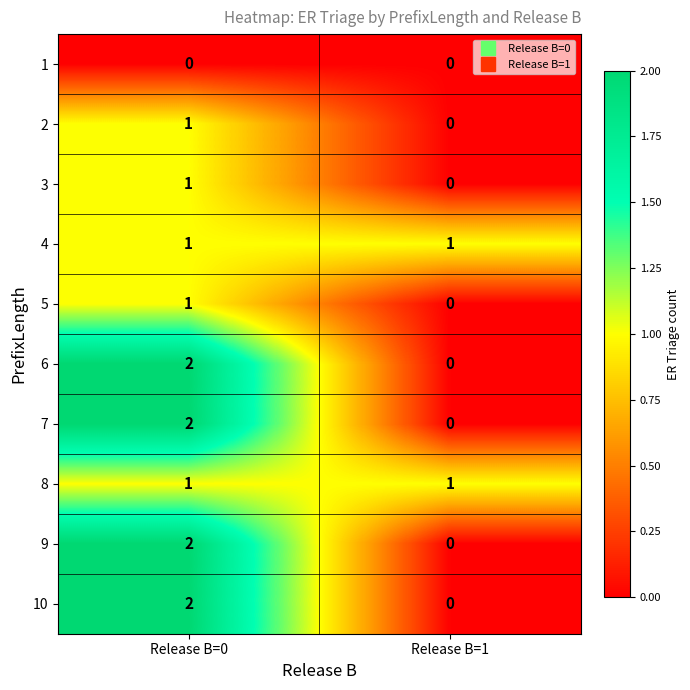

At which category does the chart reach its peak across all series?

Release B=0